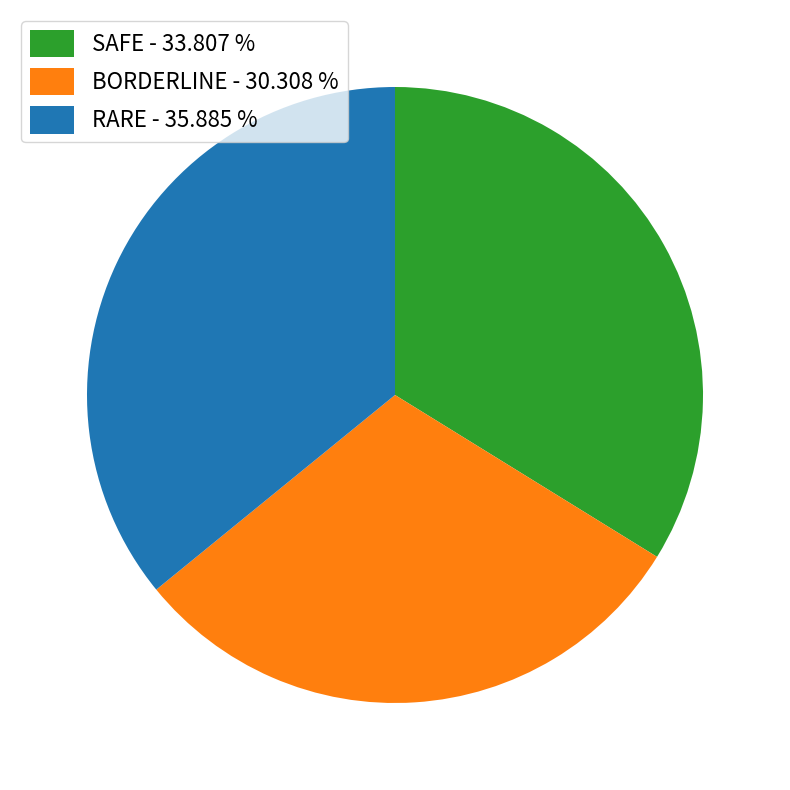

Does BORDERLINE - 30.308 % represent more than half of the total?

No